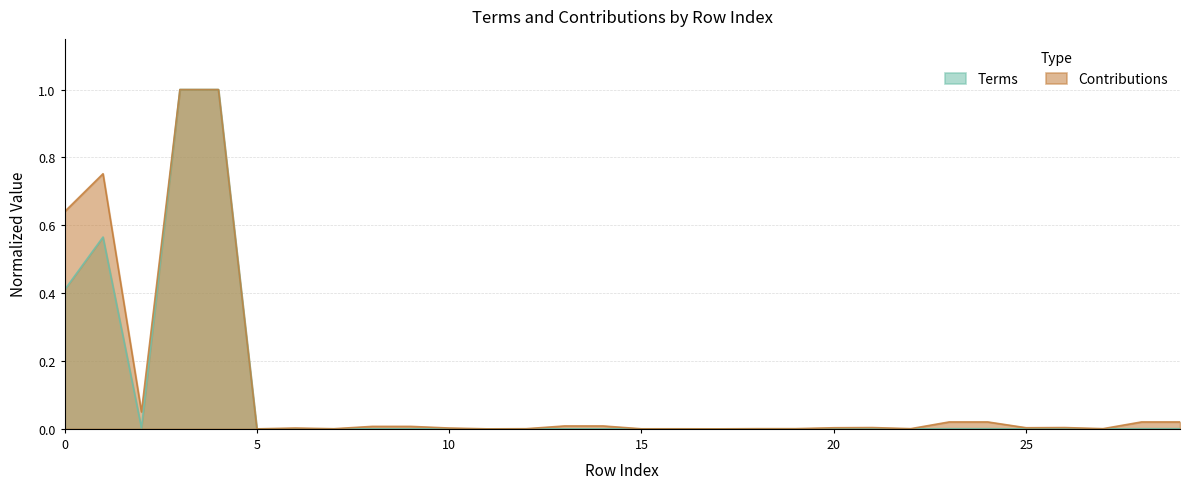

How many positive values are there?

28